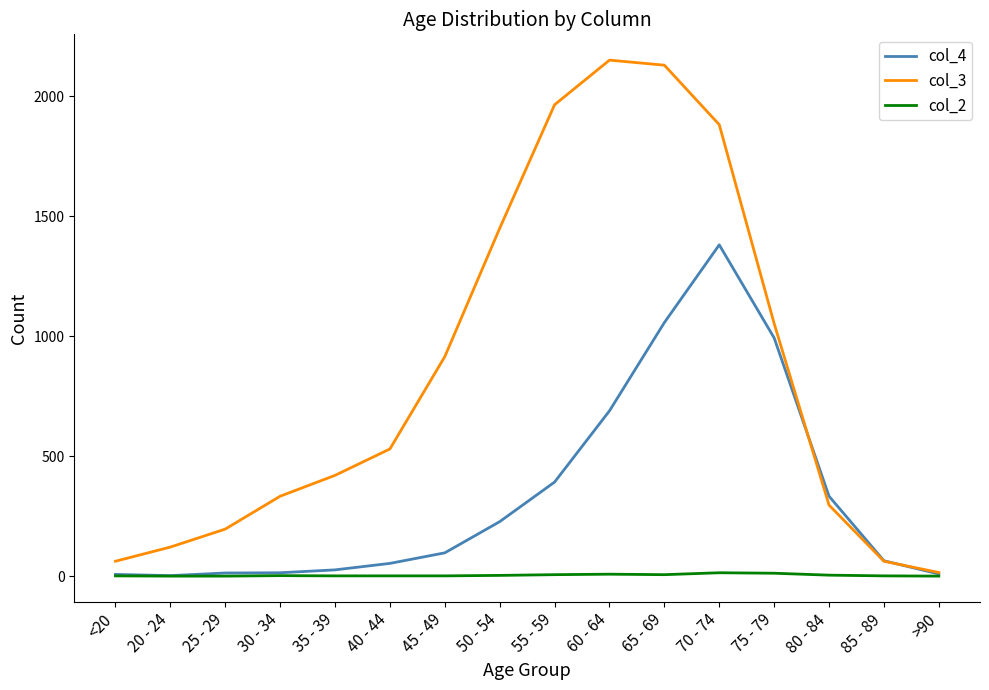

True or false: col_3 has a value of 915 at 45 - 49.

True